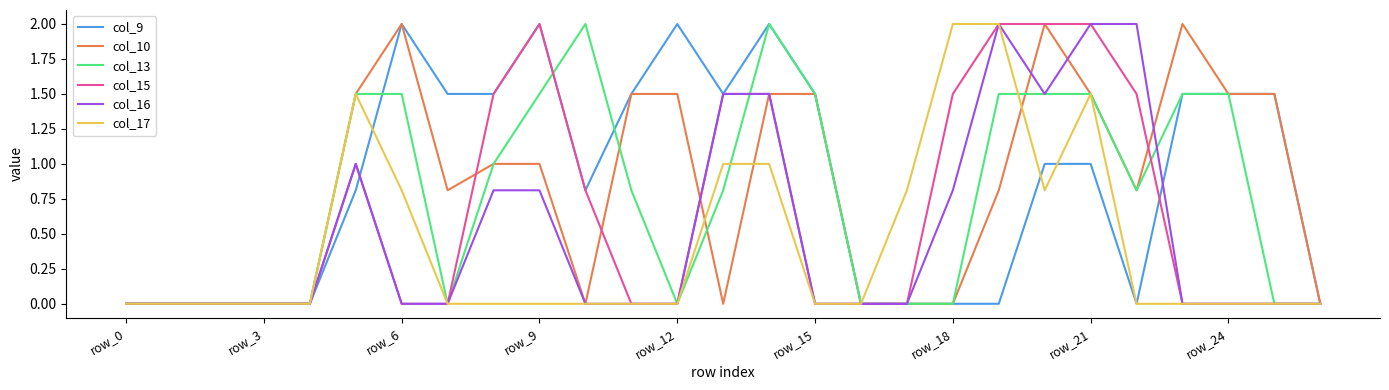

Reading left to right, extract all data points from this chart.

col_9: 0.0	0.0	0.0	0.0	0.0	0.8	2.0	1.5	1.5	2.0	0.8	1.5	2.0	1.5	2.0	1.5	0.0	0.0	0.0	0.0	1.0	1.0	0.0	1.5	1.5	1.5	0.0
col_10: 0.0	0.0	0.0	0.0	0.0	1.5	2.0	0.8	1.0	1.0	0.0	1.5	1.5	0.0	1.5	1.5	0.0	0.0	0.0	0.8	2.0	1.5	0.8	2.0	1.5	1.5	0.0
col_13: 0.0	0.0	0.0	0.0	0.0	1.5	1.5	0.0	1.0	1.5	2.0	0.8	0.0	0.8	2.0	1.5	0.0	0.0	0.0	1.5	1.5	1.5	0.8	1.5	1.5	0.0	0.0
col_15: 0.0	0.0	0.0	0.0	0.0	1.0	0.0	0.0	1.5	2.0	0.8	0.0	0.0	1.5	1.5	0.0	0.0	0.0	1.5	2.0	2.0	2.0	1.5	0.0	0.0	0.0	0.0
col_16: 0.0	0.0	0.0	0.0	0.0	1.0	0.0	0.0	0.8	0.8	0.0	0.0	0.0	1.5	1.5	0.0	0.0	0.0	0.8	2.0	1.5	2.0	2.0	0.0	0.0	0.0	0.0
col_17: 0.0	0.0	0.0	0.0	0.0	1.5	0.8	0.0	0.0	0.0	0.0	0.0	0.0	1.0	1.0	0.0	0.0	0.8	2.0	2.0	0.8	1.5	0.0	0.0	0.0	0.0	0.0